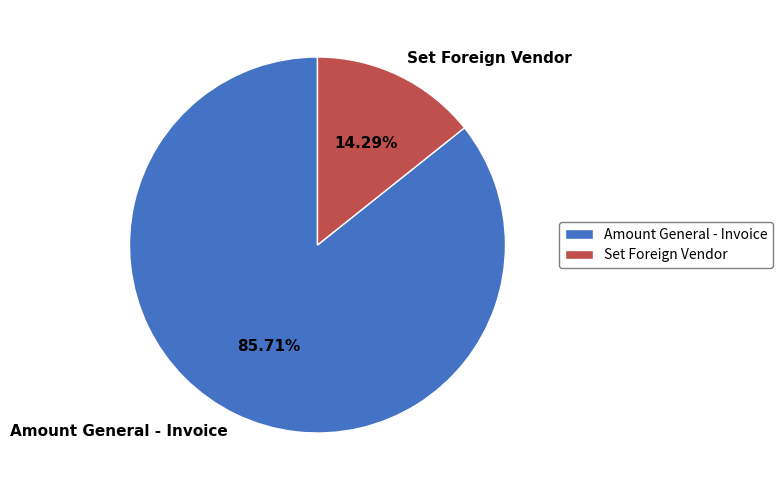

Is there any slice that represents more than half of the pie?

Yes